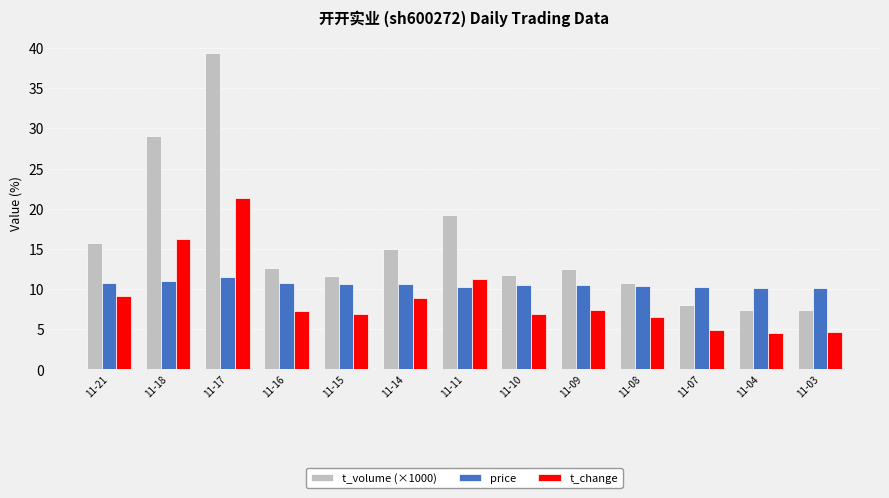

What is the minimum value shown in the chart?

4.6